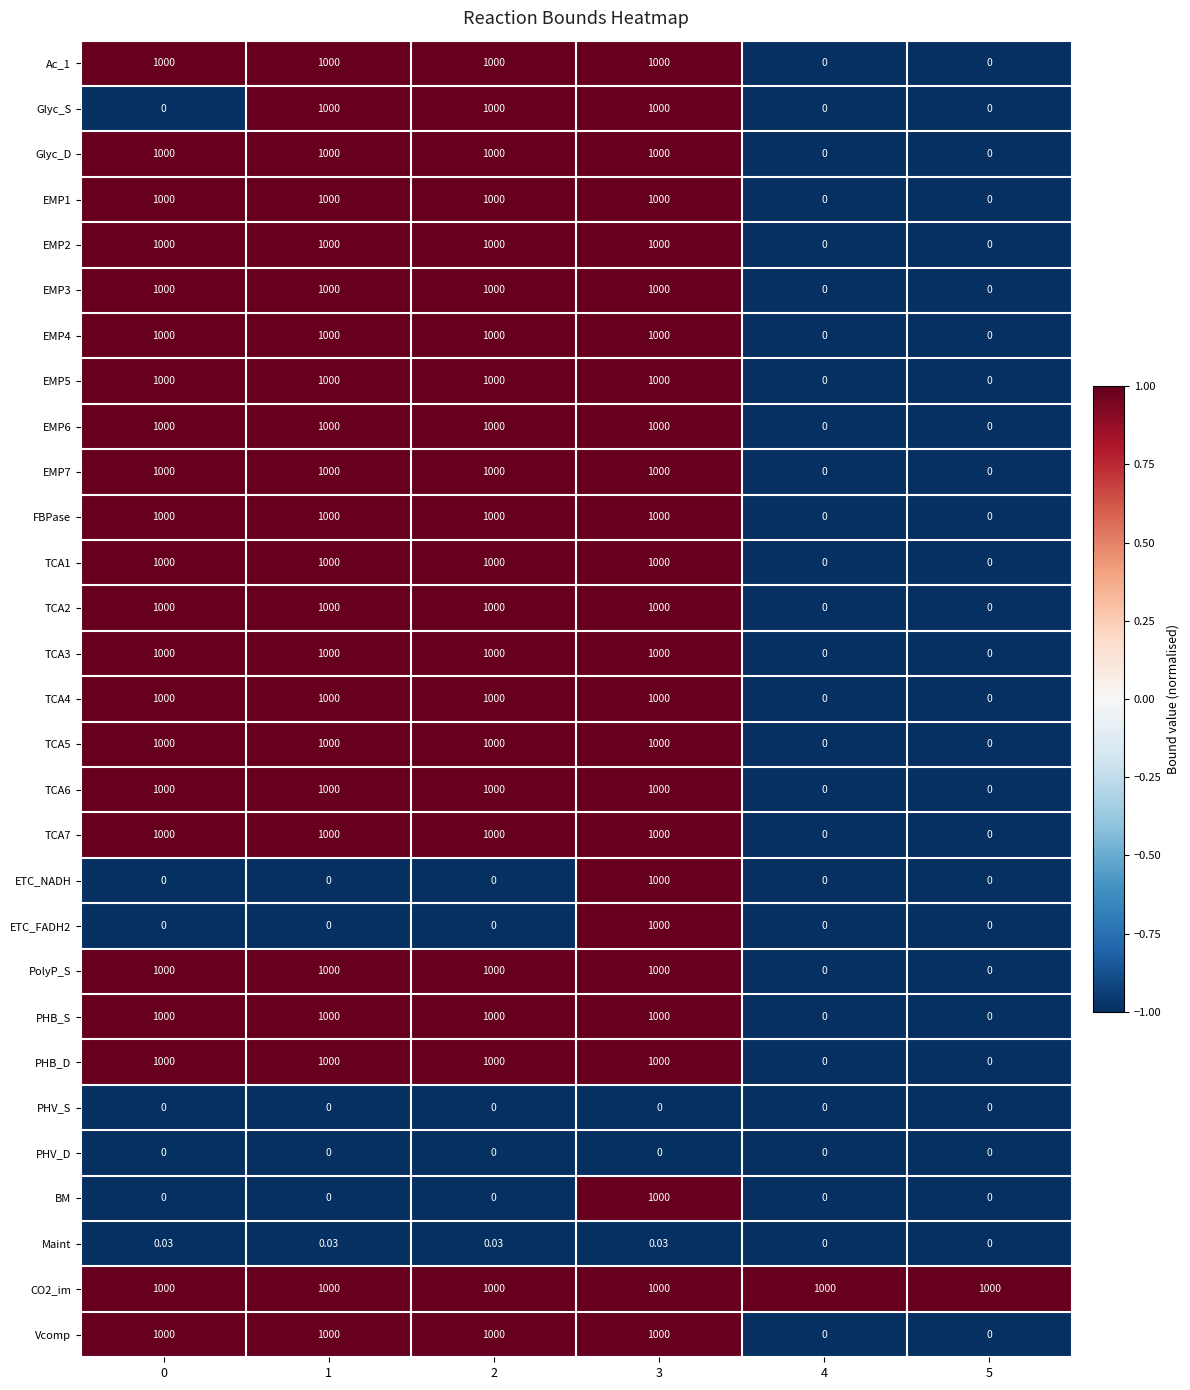

Between 0 and 2, which series saw the biggest shift?

Glyc_S